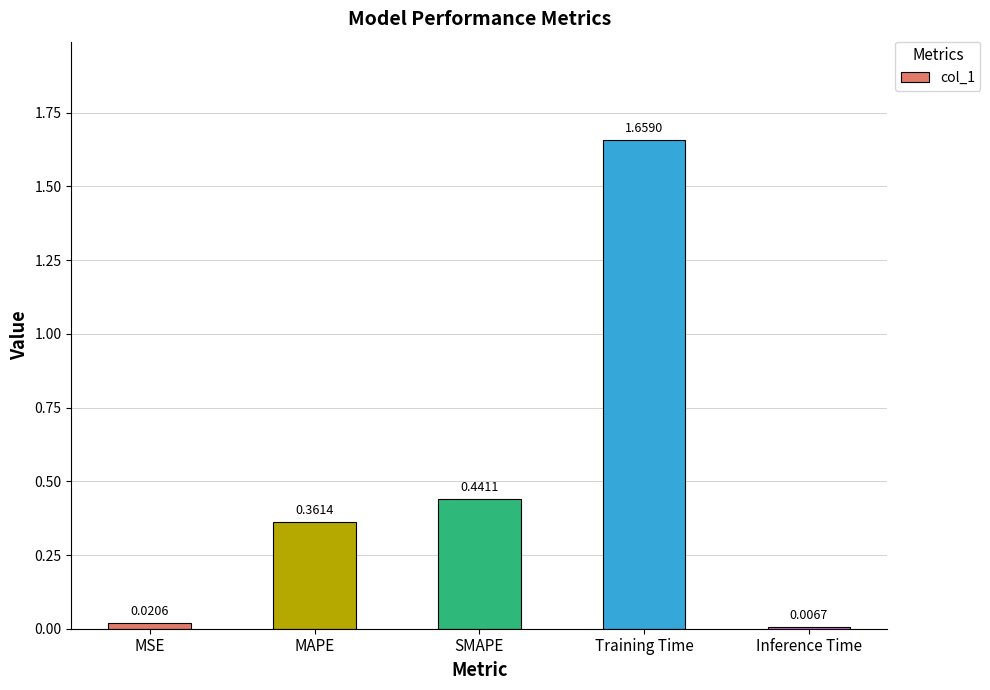

What is the change in value from SMAPE to Inference Time?

-0.4